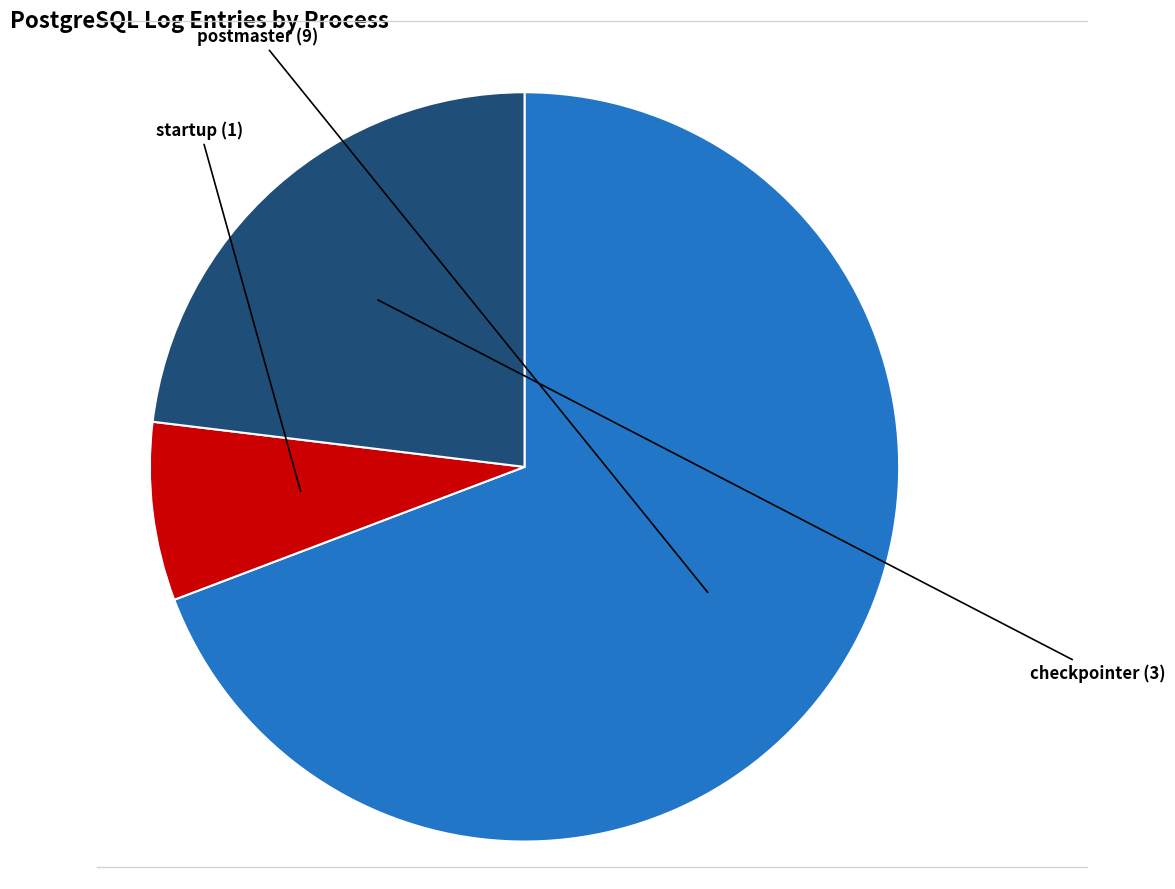

Is there any slice that represents more than half of the pie?

Yes